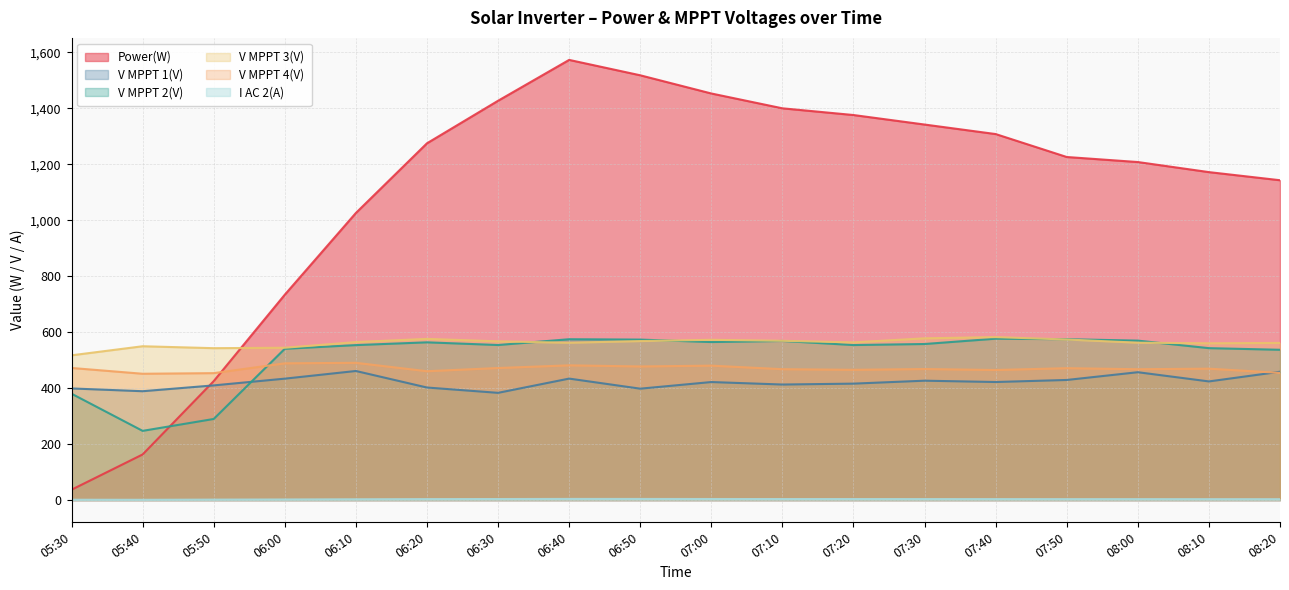

At which label does V MPPT 4(V) first exceed 469?

05:30